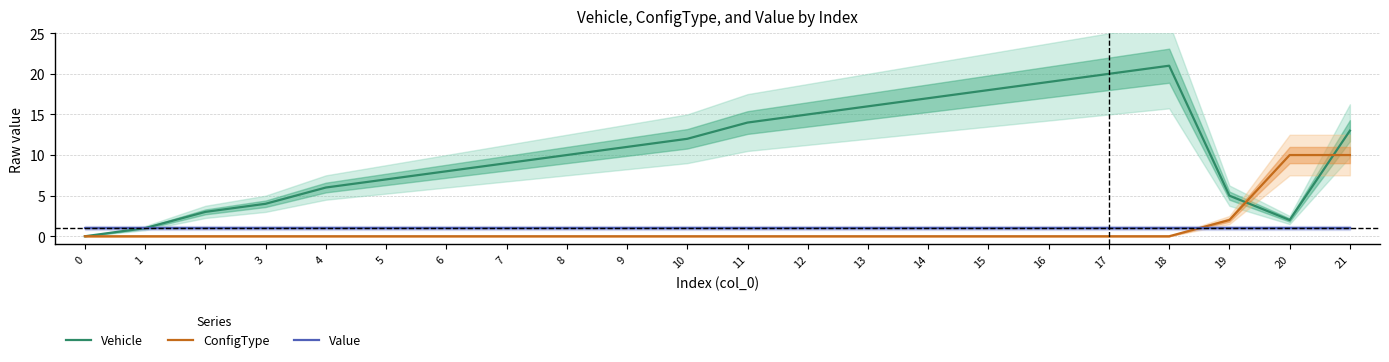

Which has a higher value, 20 or 2?

2